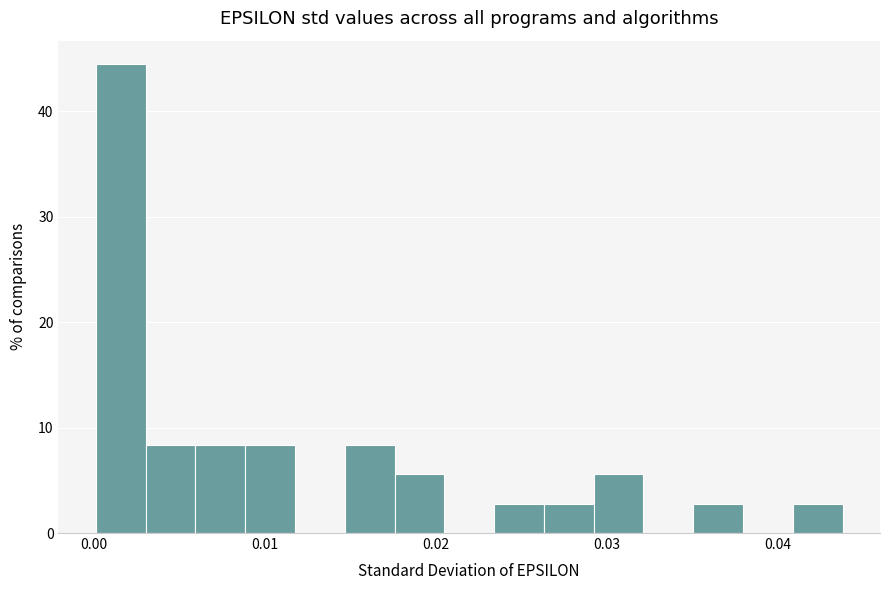

Around what value on the x-axis is the tallest bar? Give the approximate position of its centre, as read against the axis.

0.002